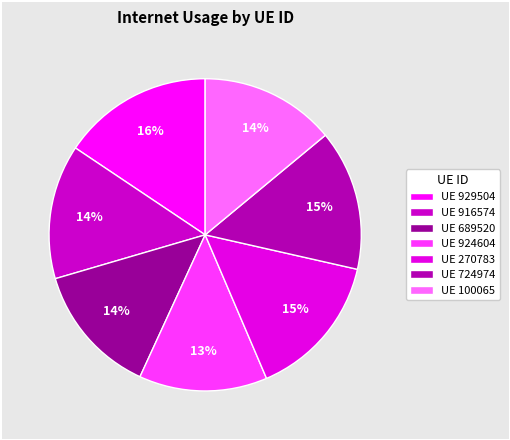

How many segments does this pie chart have?

7